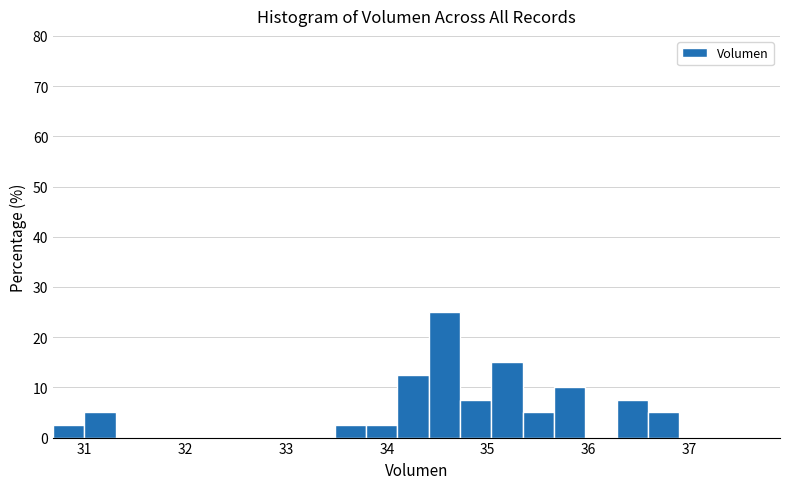

Read against the x-axis, roughly where is the centre of the tallest bar?

34.6